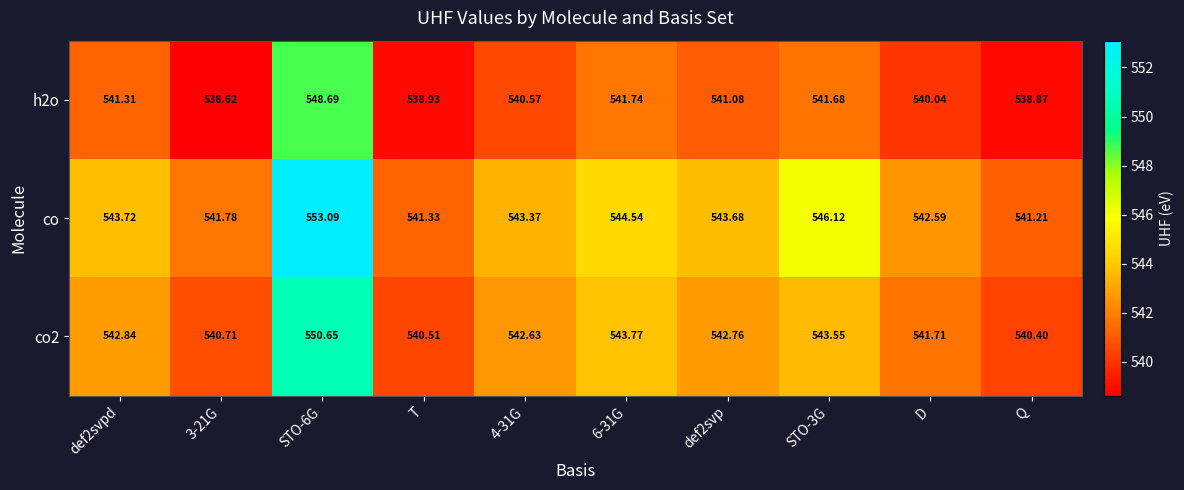

Which series has the widest spread of values?

co